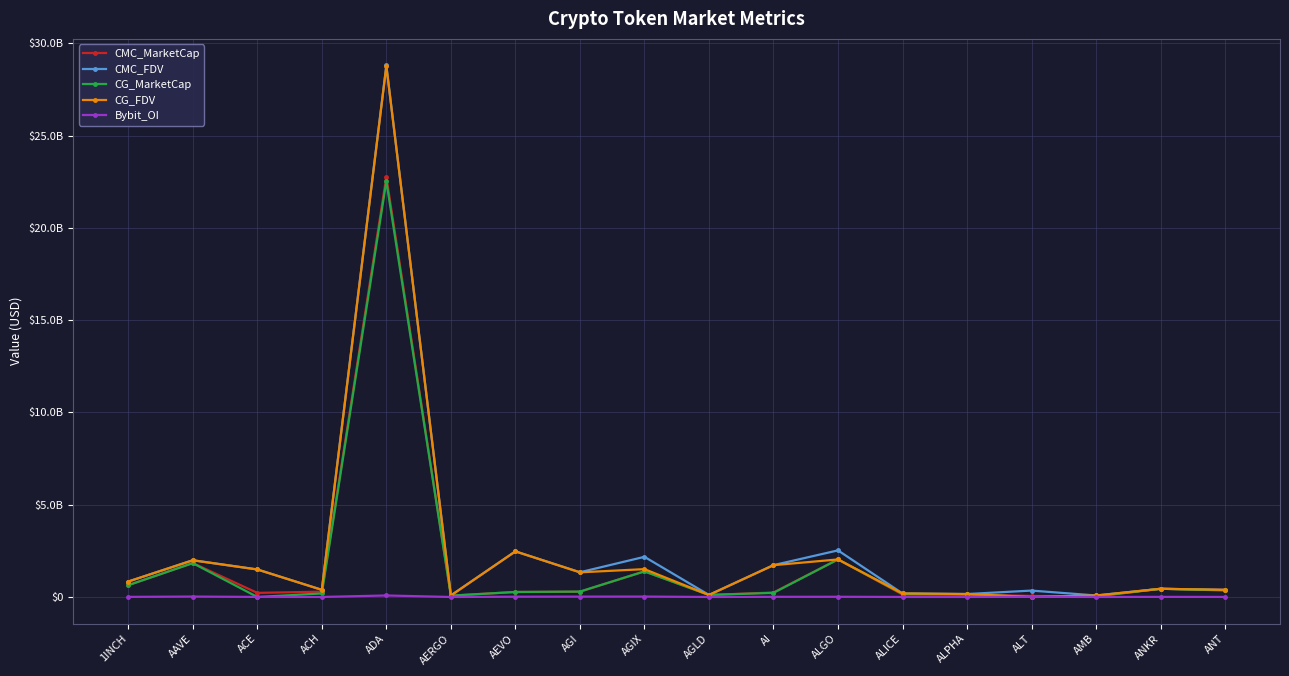

Which series ends up on top after the final intersection of CG_FDV and Bybit_OI?

CG_FDV